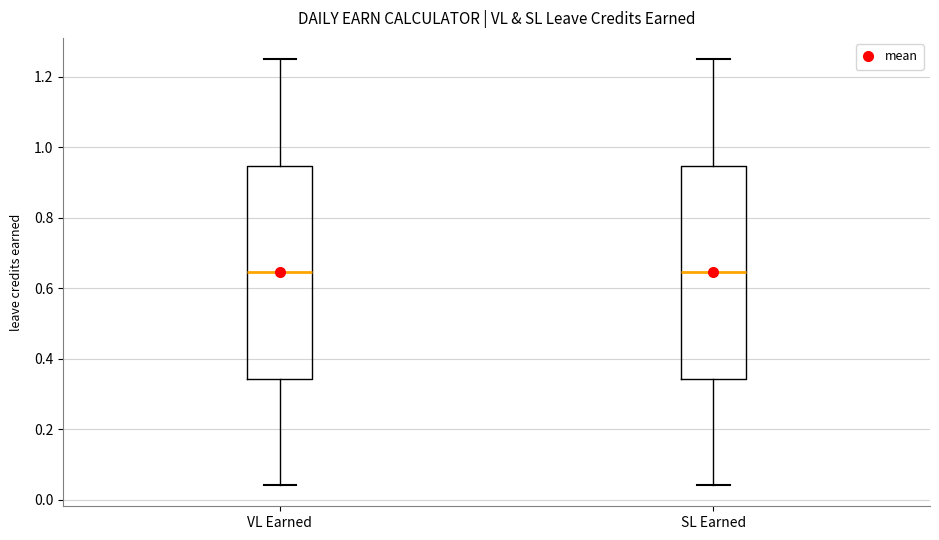

Reading left to right, read every box against the y-axis: the position of its median line, the range the box covers, and the ends of its whiskers. The values are not printed on the chart, so give them approximately, as read against the axis.

VL Earned: median 0.64, box 0.34 to 0.94, whiskers 0.04 to 1.26
SL Earned: median 0.64, box 0.34 to 0.94, whiskers 0.04 to 1.26